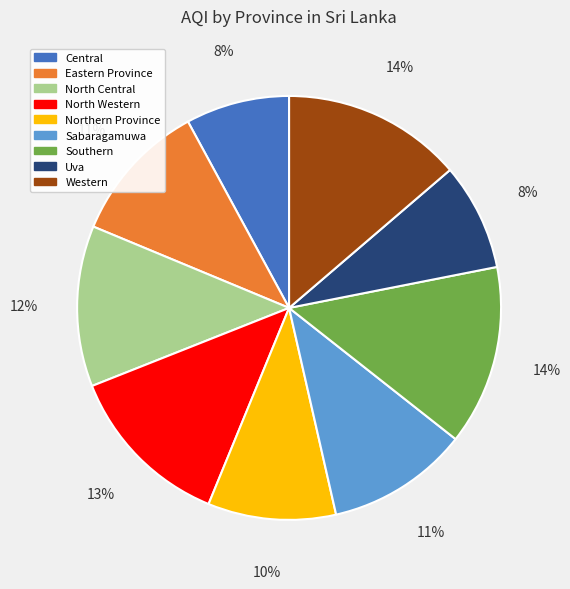

Is it true that Northern Province is 10% of the pie?

True